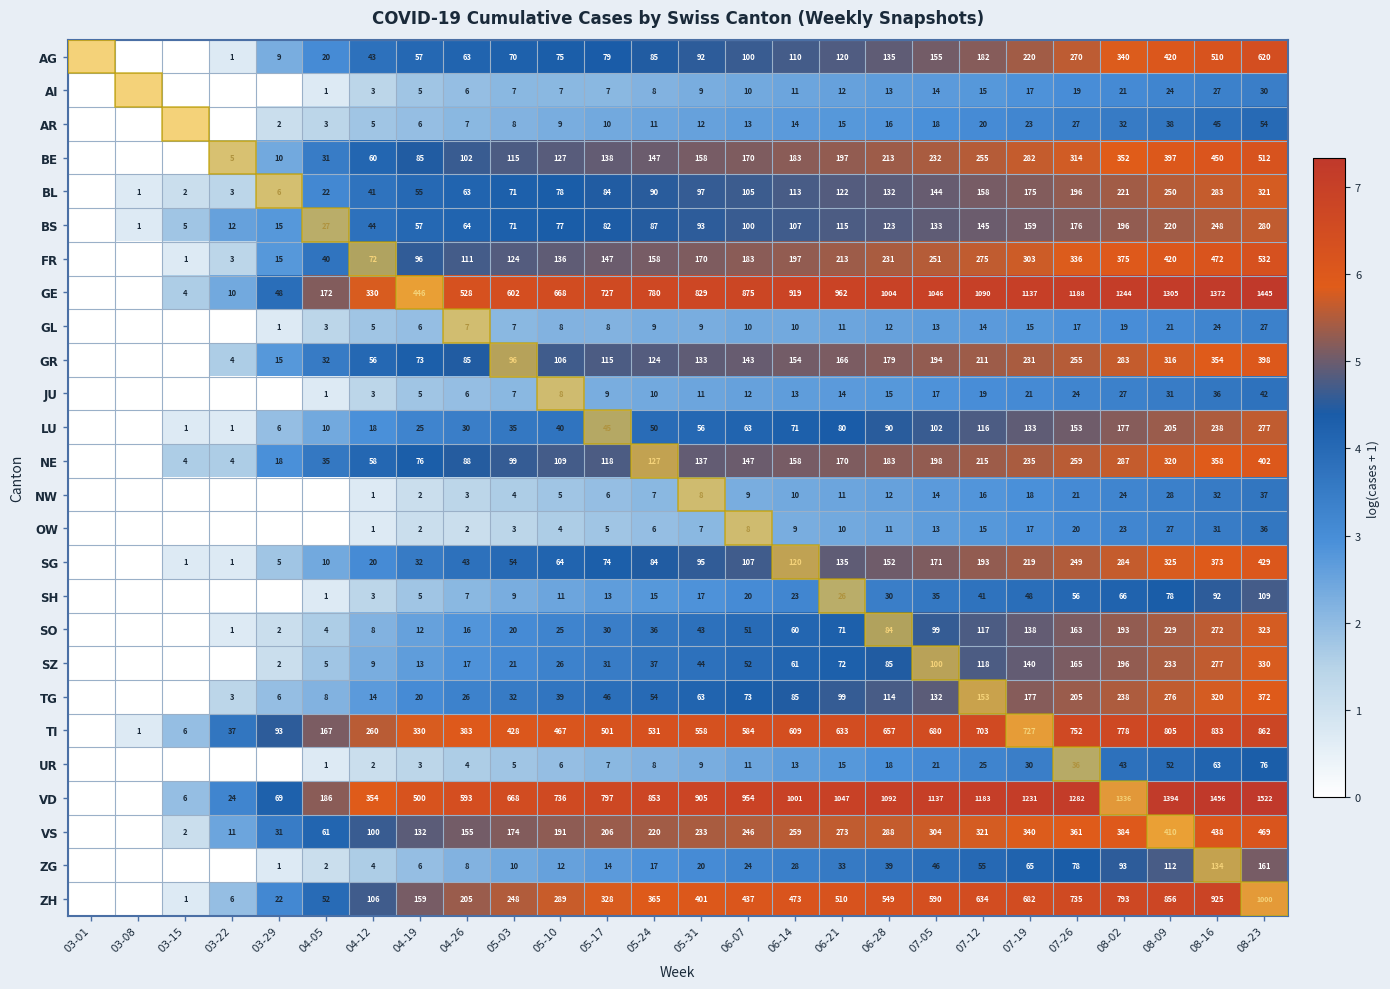

Is it true that BL equals 3 at 03-22?

True